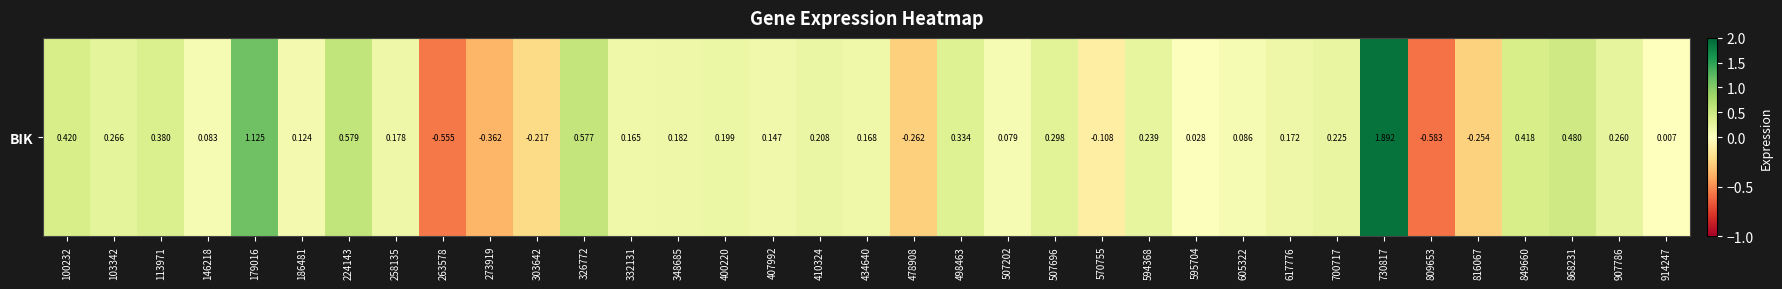

Which category has the lowest value across all series?

809653